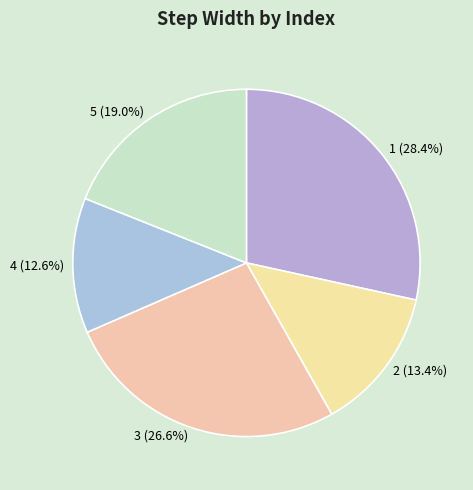

Does 1 represent more than half of the total?

No